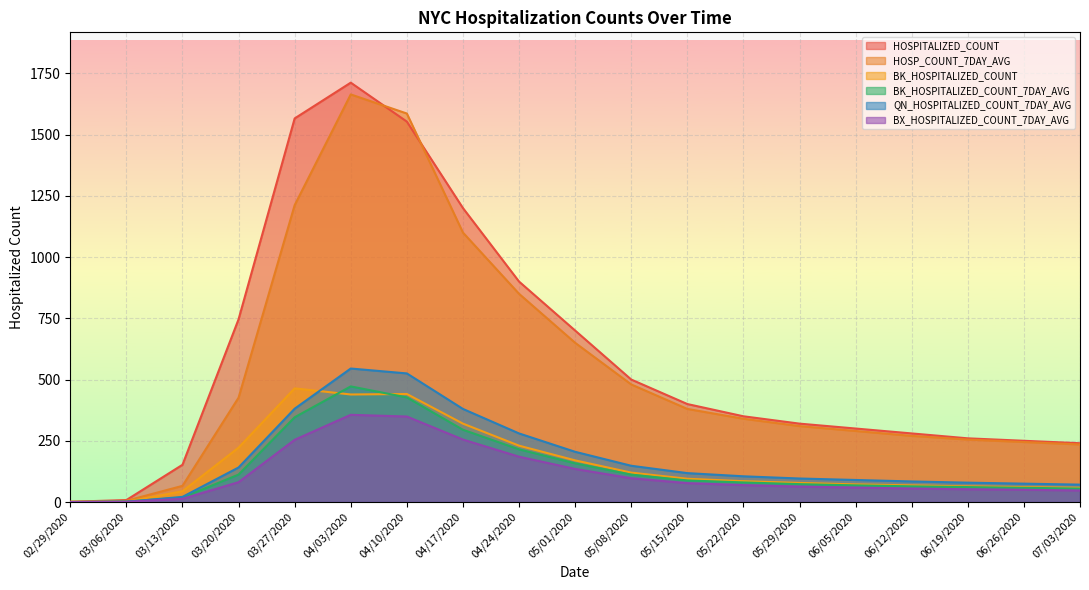

True or false: QN_HOSPITALIZED_COUNT_7DAY_AVG and HOSP_COUNT_7DAY_AVG intersect in this chart.

False